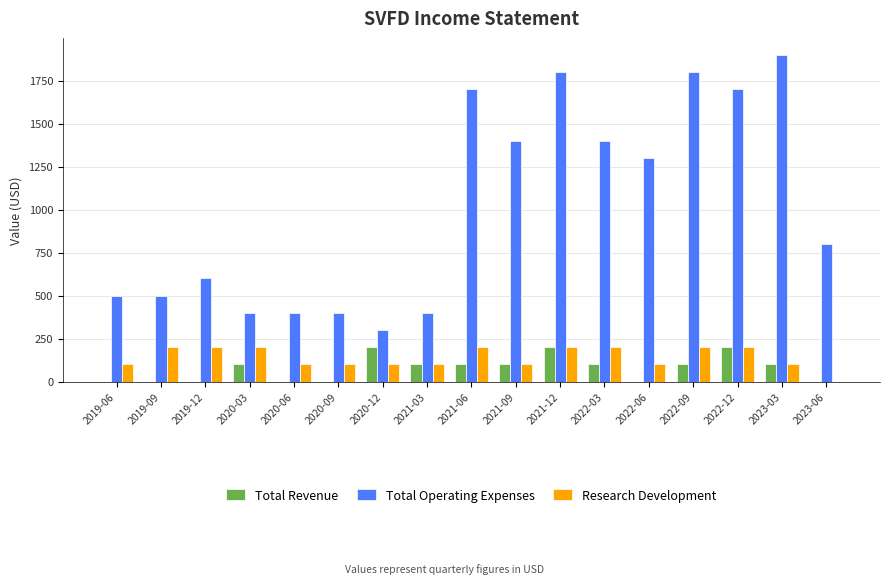

At which category is the sum across all series the highest?

2021-12